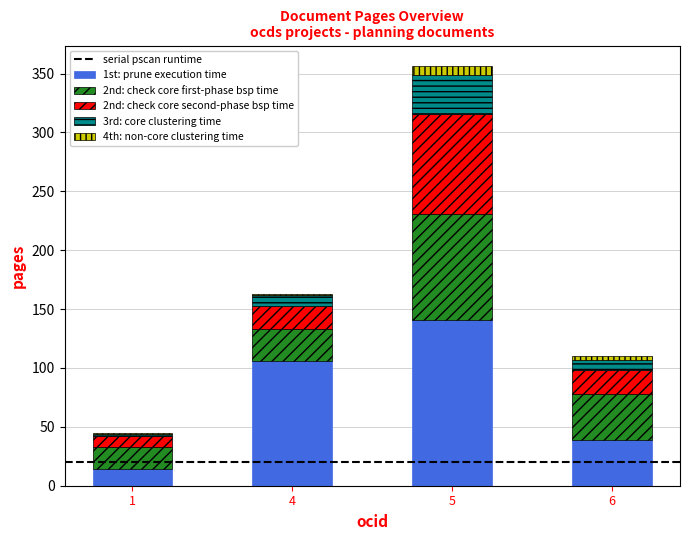

Count the 1st: prune execution time values in the range 39 to 141.

3